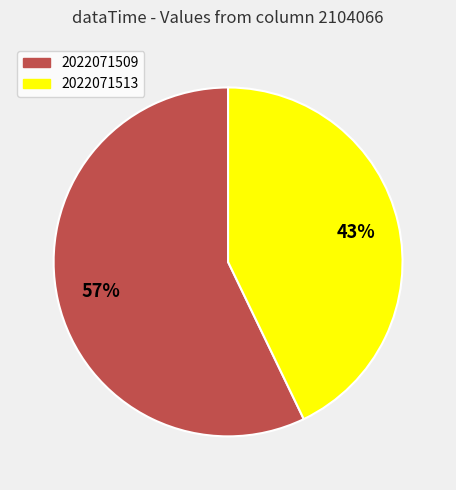

Between 2022071513 and 2022071509, which is larger?

2022071509